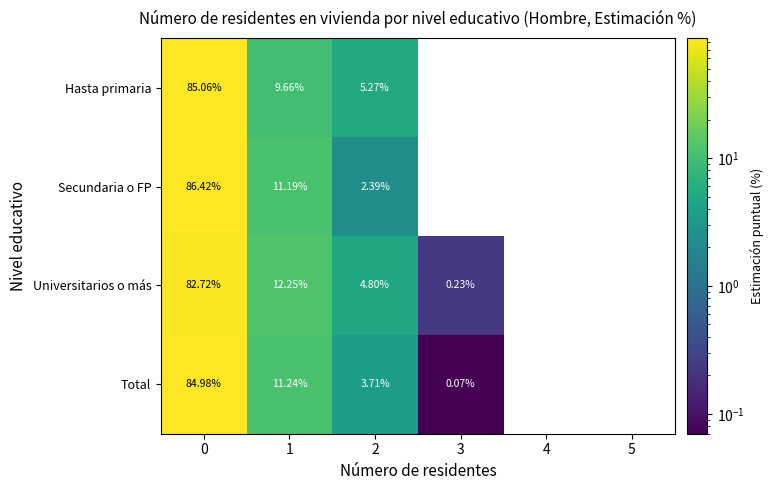

At 1, list the series in order from largest to smallest.

Universitarios o más, Total, Secundaria o FP, Hasta primaria